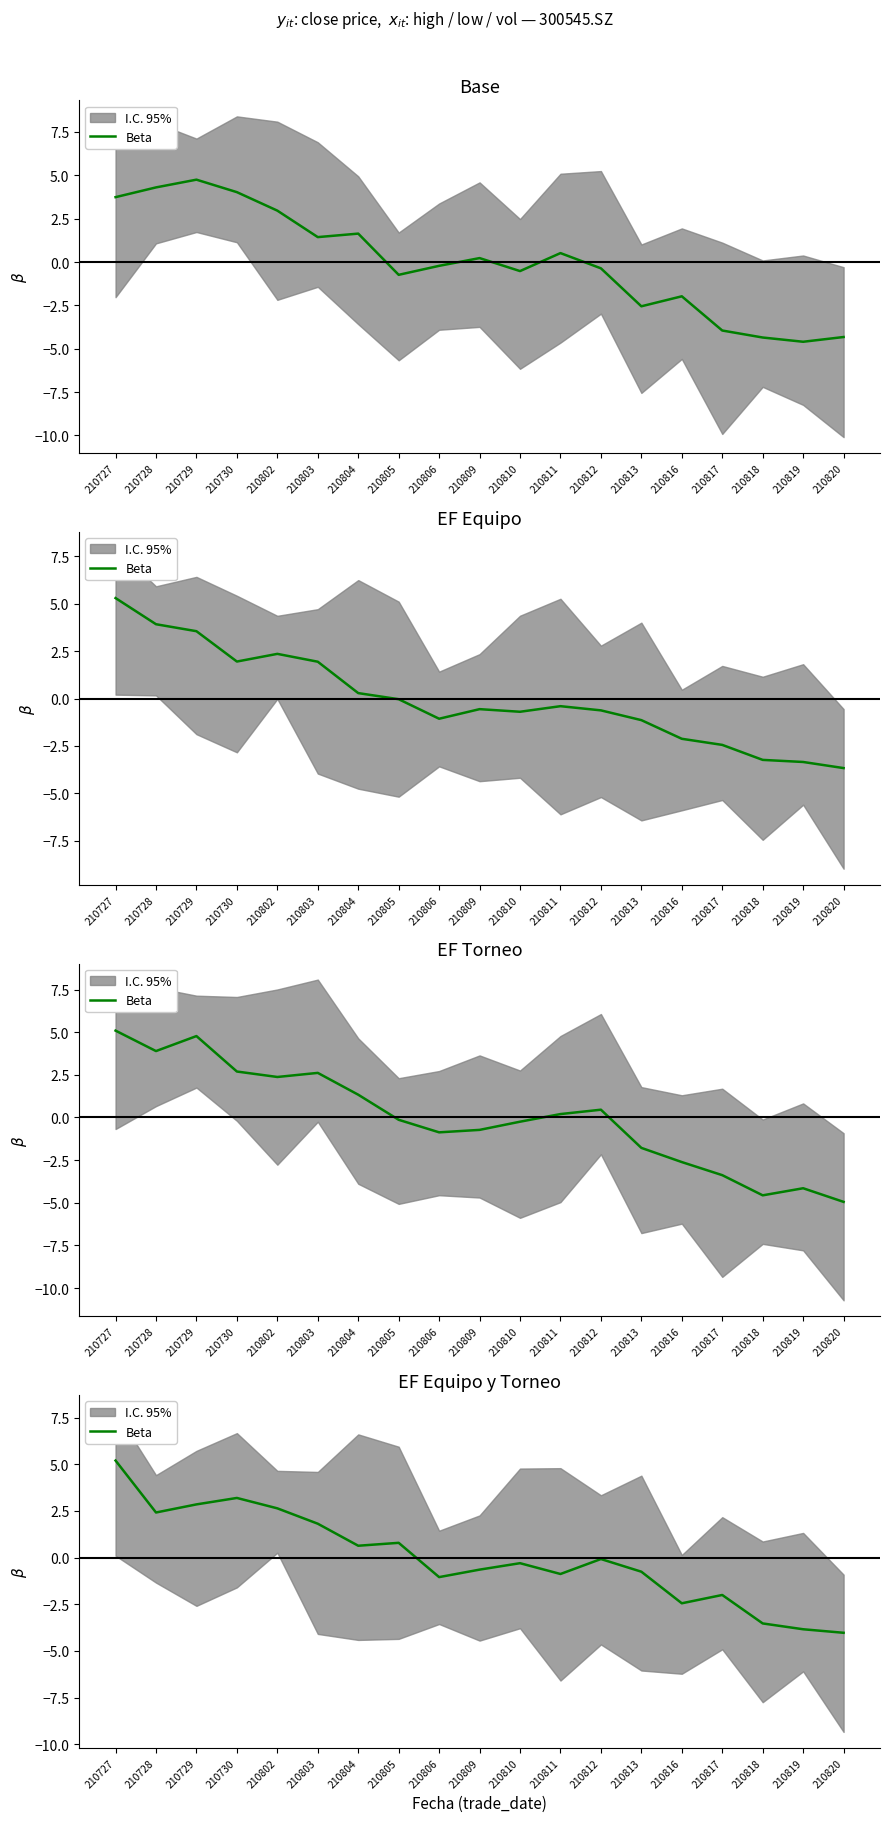

At which label is the value closest to 0?

210812